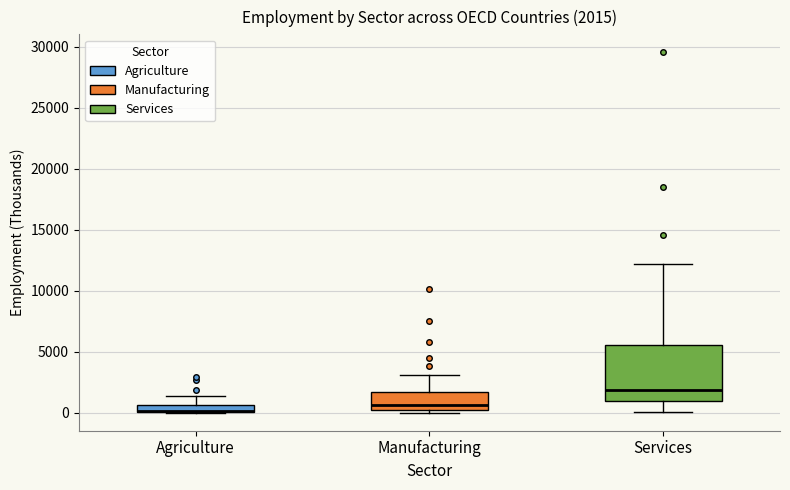

Which box is the tallest, from its lower edge to its upper edge?

Services